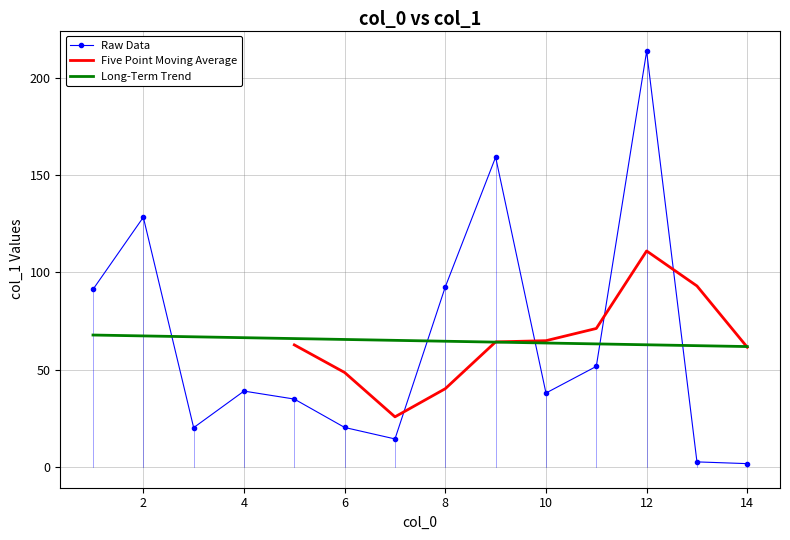

The chart shows a value of 14.4 at 7. True or false?

True